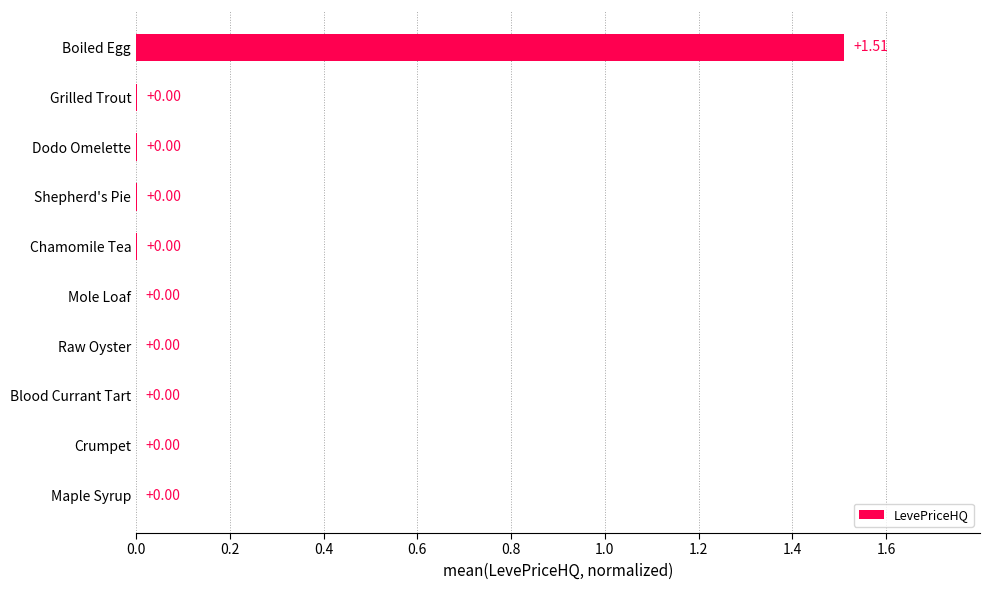

Between Maple Syrup and Boiled Egg, which is larger?

Boiled Egg